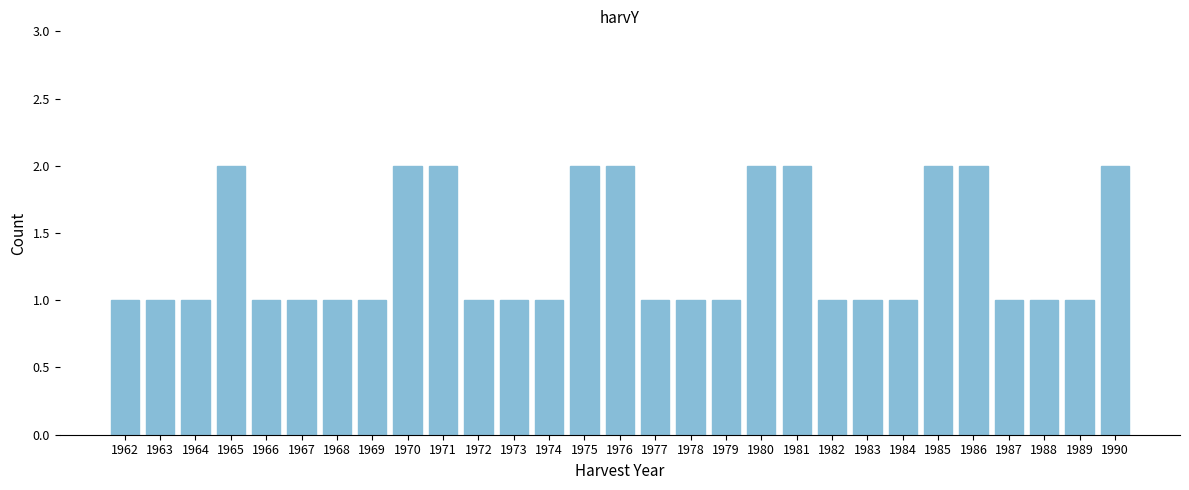

Reading left to right, what are all the values shown in this chart?

1962=1	1963=1	1964=1	1965=2	1966=1	1967=1	1968=1	1969=1	1970=2	1971=2	1972=1	1973=1	1974=1	1975=2	1976=2	1977=1	1978=1	1979=1	1980=2	1981=2	1982=1	1983=1	1984=1	1985=2	1986=2	1987=1	1988=1	1989=1	1990=2